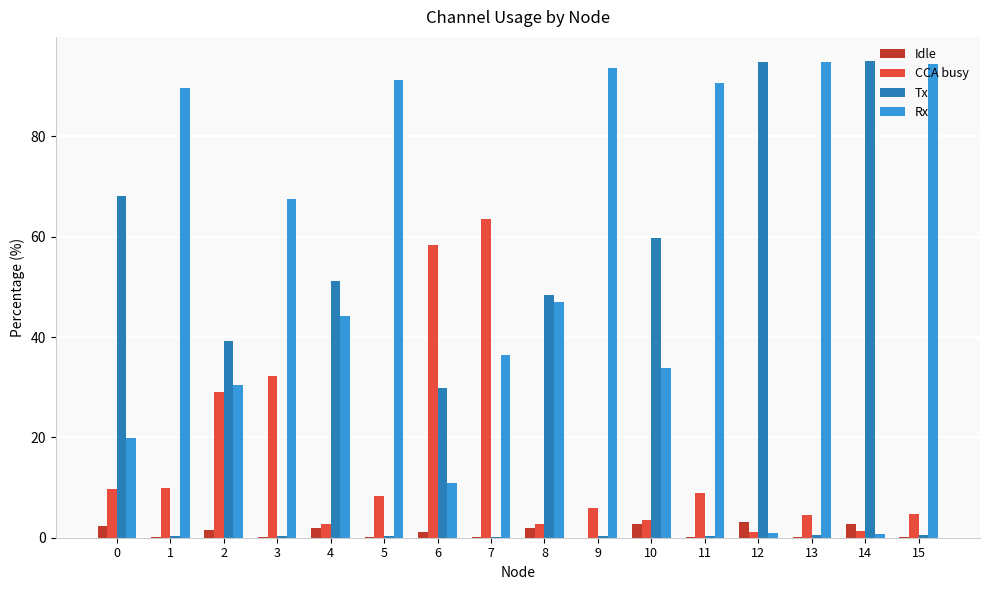

Is the value of CCA busy at 8 greater than the value of Rx at 13?

No